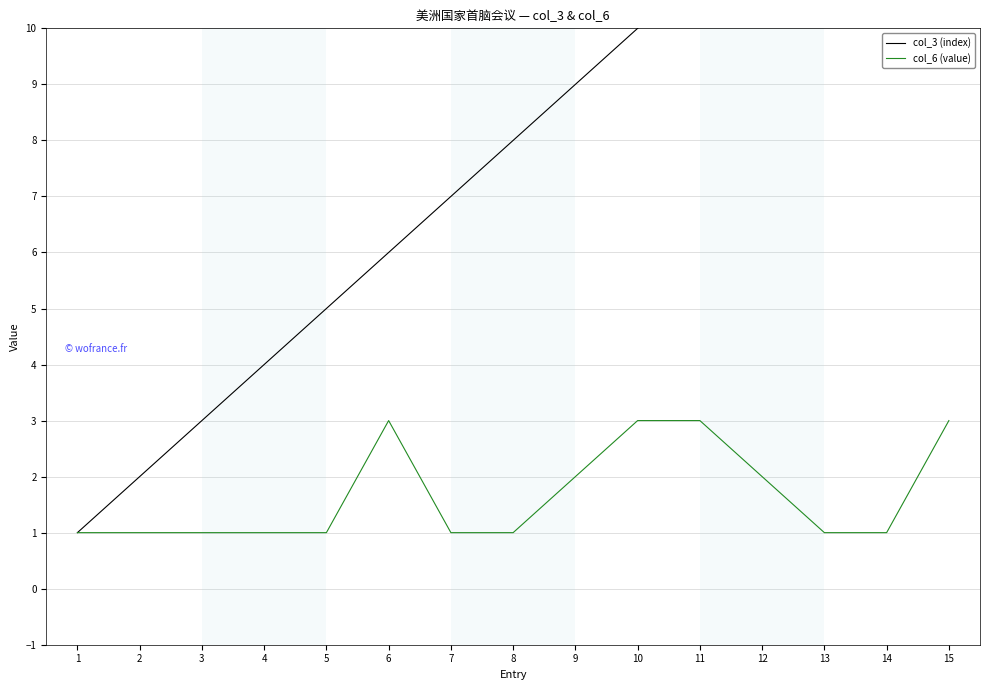

Is this an area chart (filled region under the line)?

No